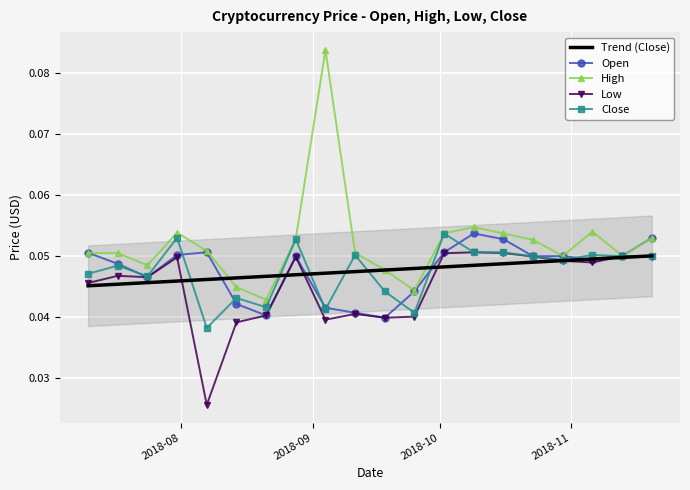

True or false: High has a value of 0.0 at 7.

False